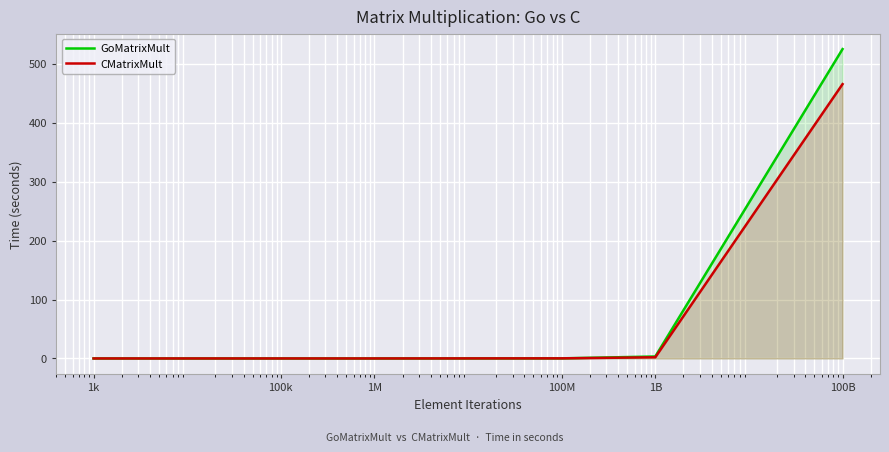

What position from the left is 1M?

3